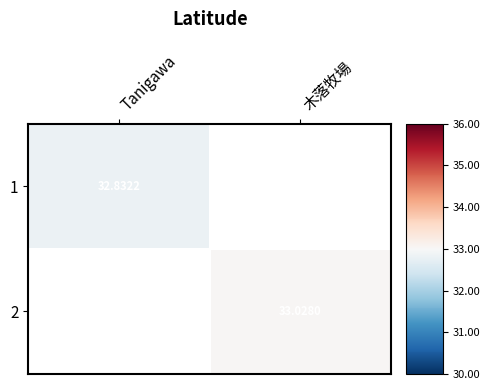

Which label corresponds to the smallest value in the chart?

Tanigawa